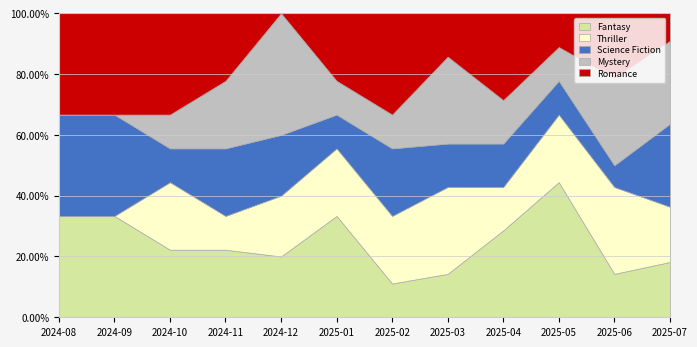

How many intersections are there between Romance and Thriller?

4